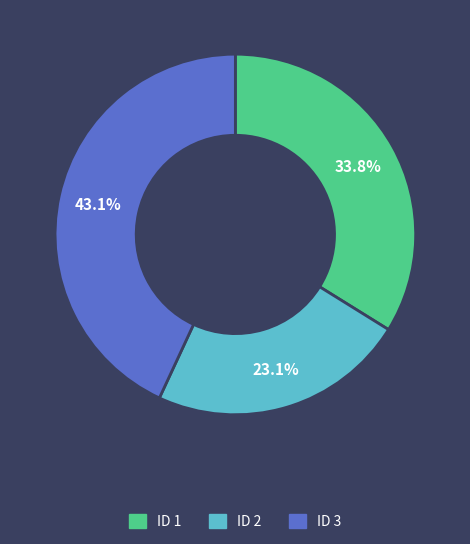

Count the number of slices in the pie.

3